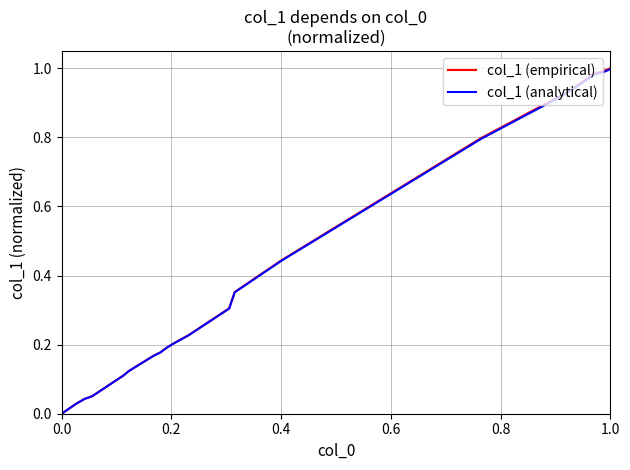

Which series has the largest range (max minus min)?

col_1 (empirical)